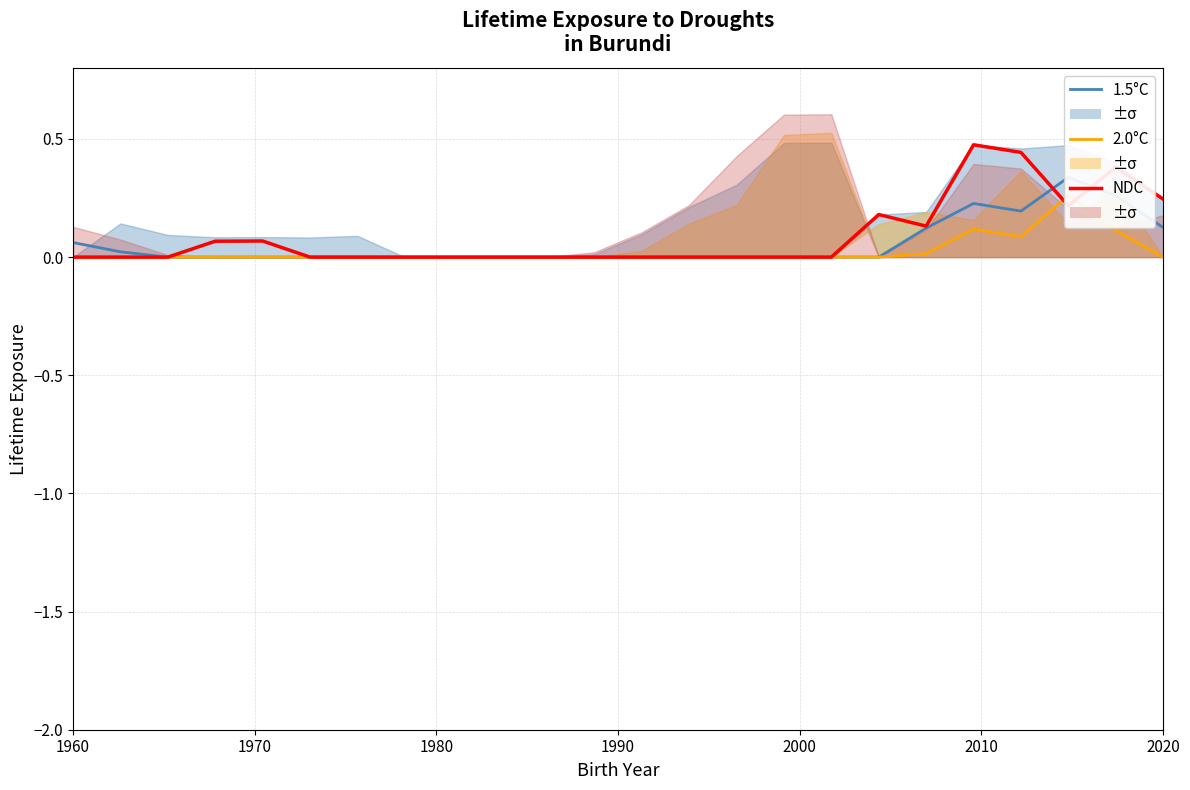

How many lines are shown in the chart?

3